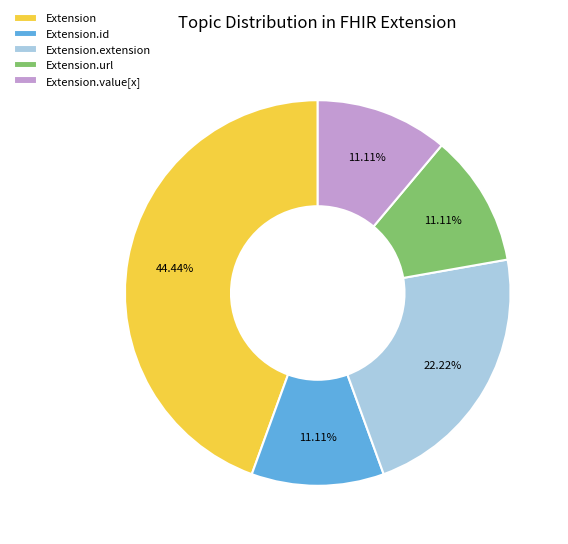

What is the largest slice in the pie chart?

Extension